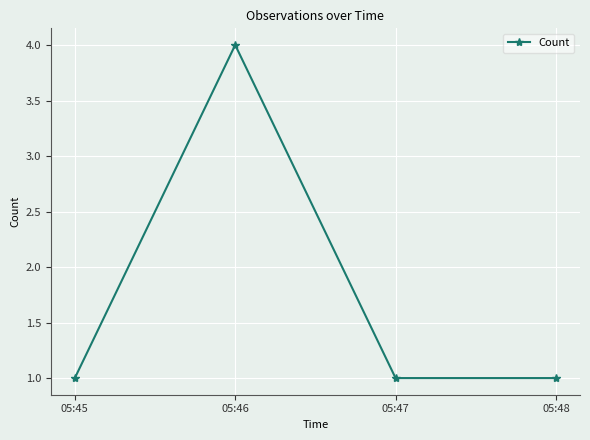

Approximately how many times larger is the value at 05:48 compared to 05:45?

1.0